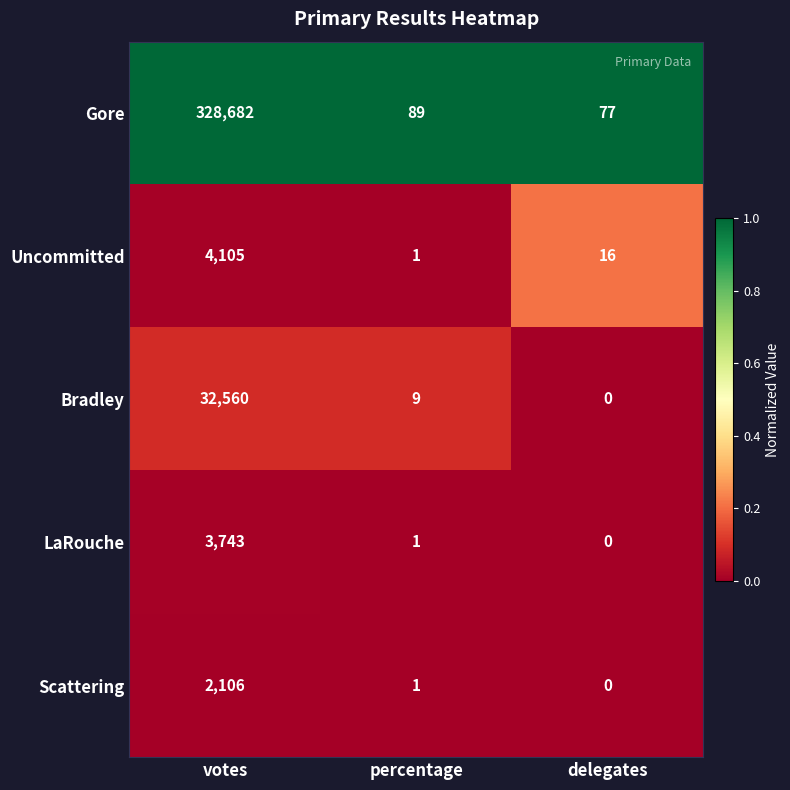

Which series has the largest total across all categories?

Gore